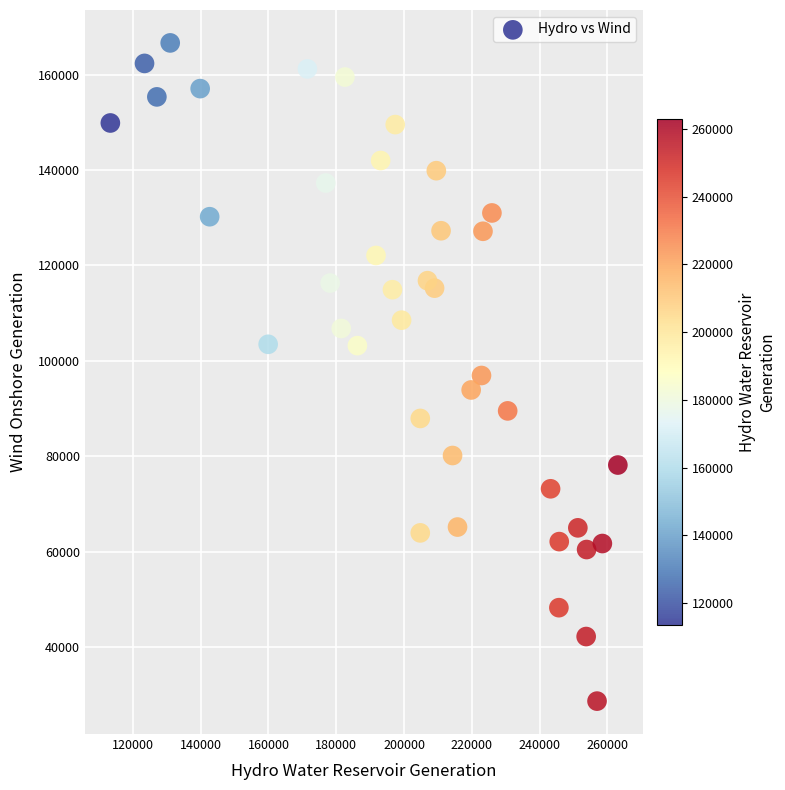

What is the range of Y values (max minus min)?

137932